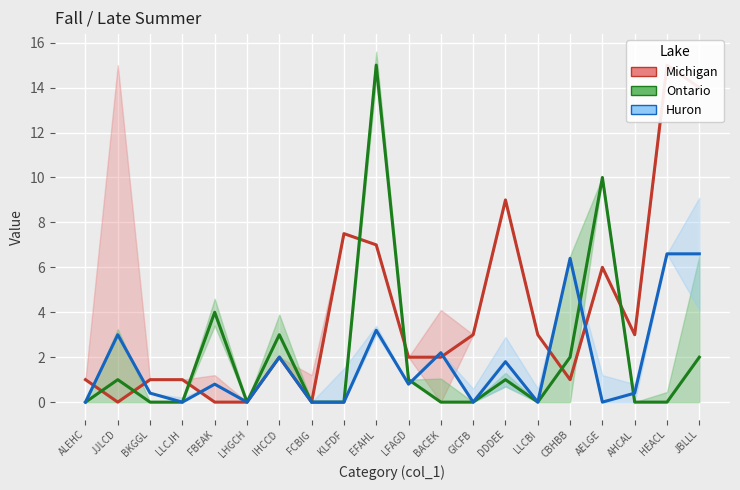

Which label corresponds to the largest value in the chart?

HEACL